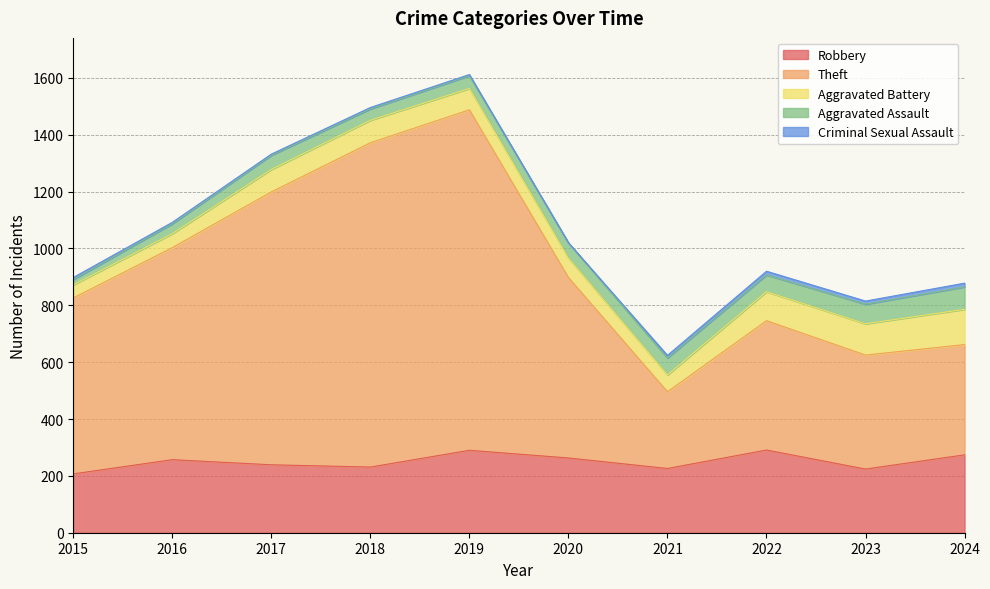

Where does the Criminal Sexual Assault series first go above 7?

2021